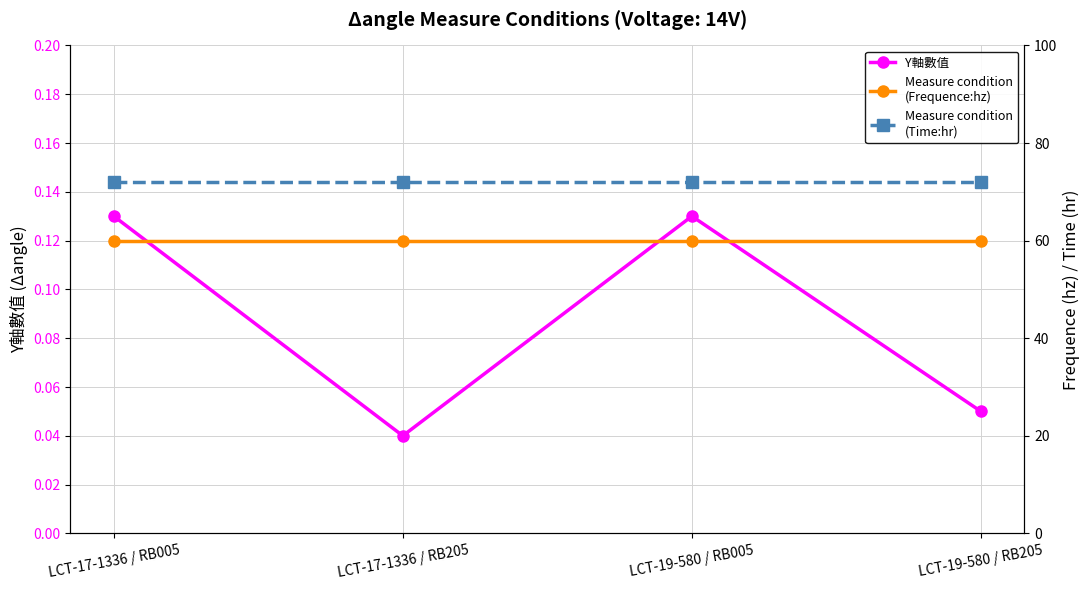

What is the average value of the Measure condition
(Frequence:hz) series?

60.0